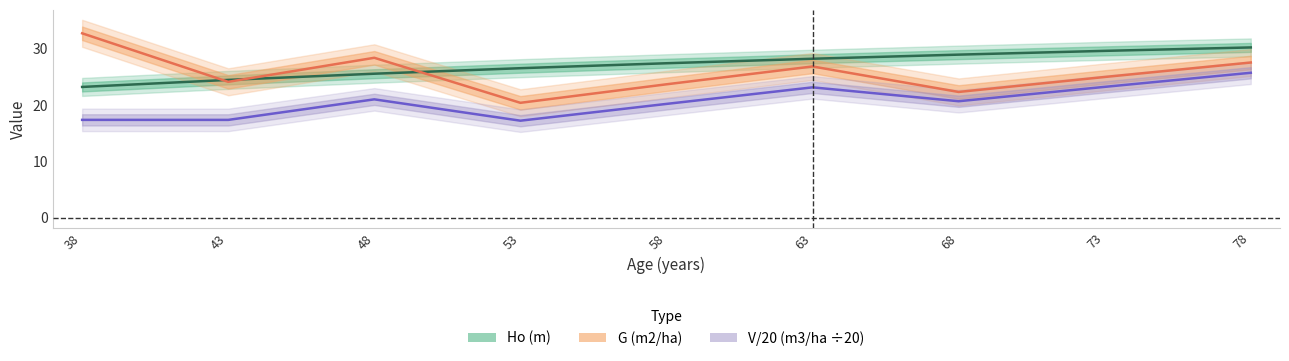

At which category is the sum across all series the highest?

78